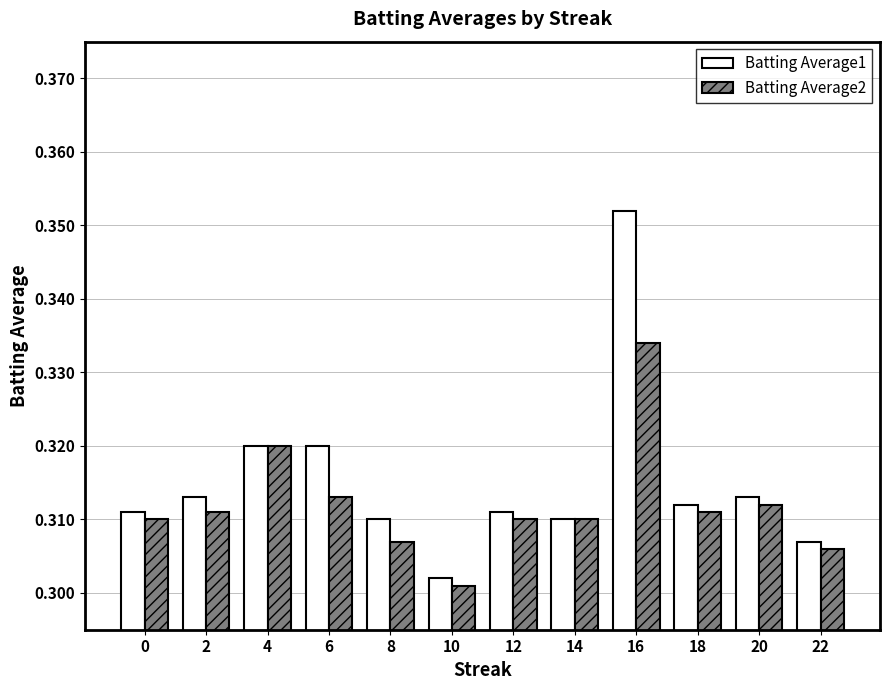

Which series has the largest total across all categories?

Batting Average1